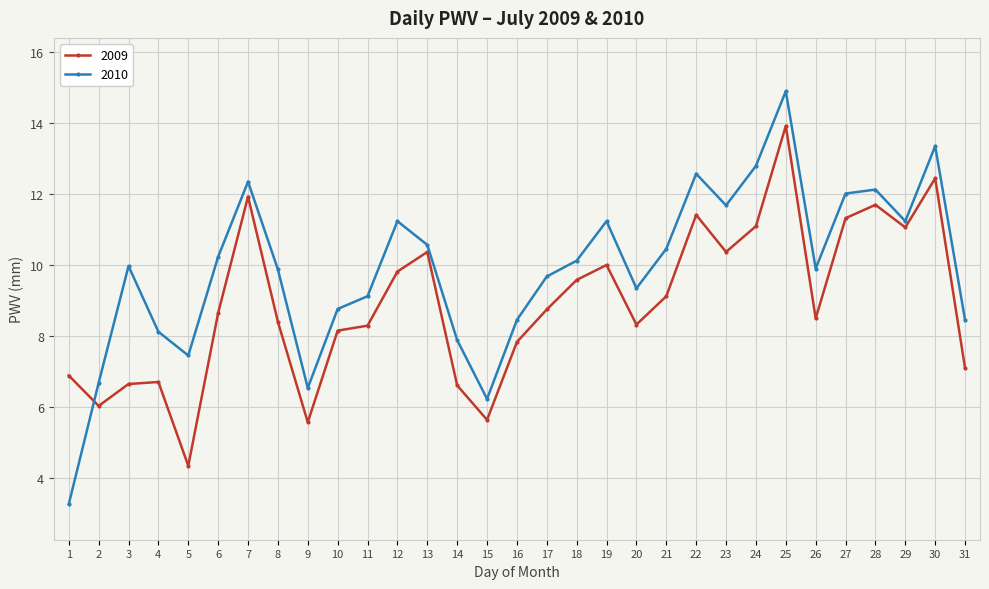

Where is 2009 nearest to the value 9?

21